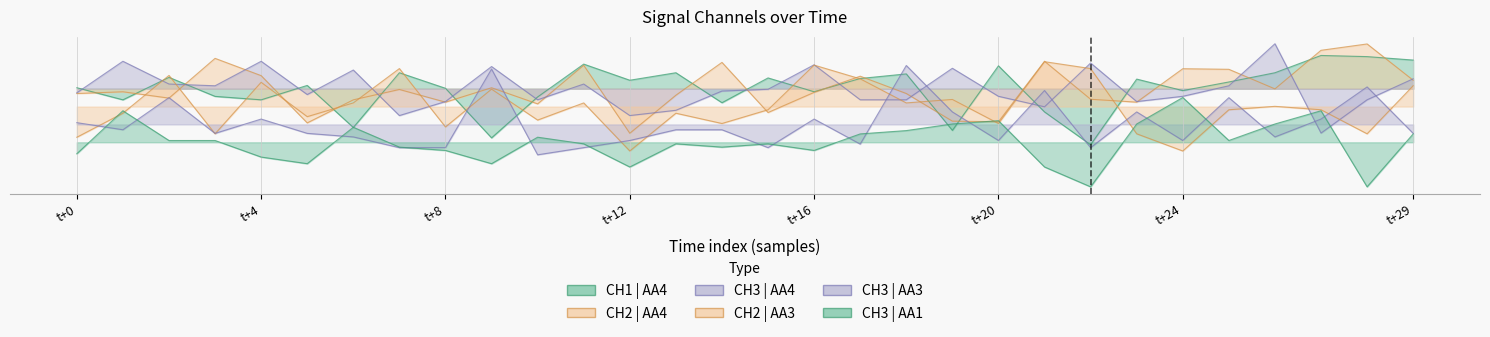

What is the value of the CH2 | AA3 point at the 5th from the left?

0.7